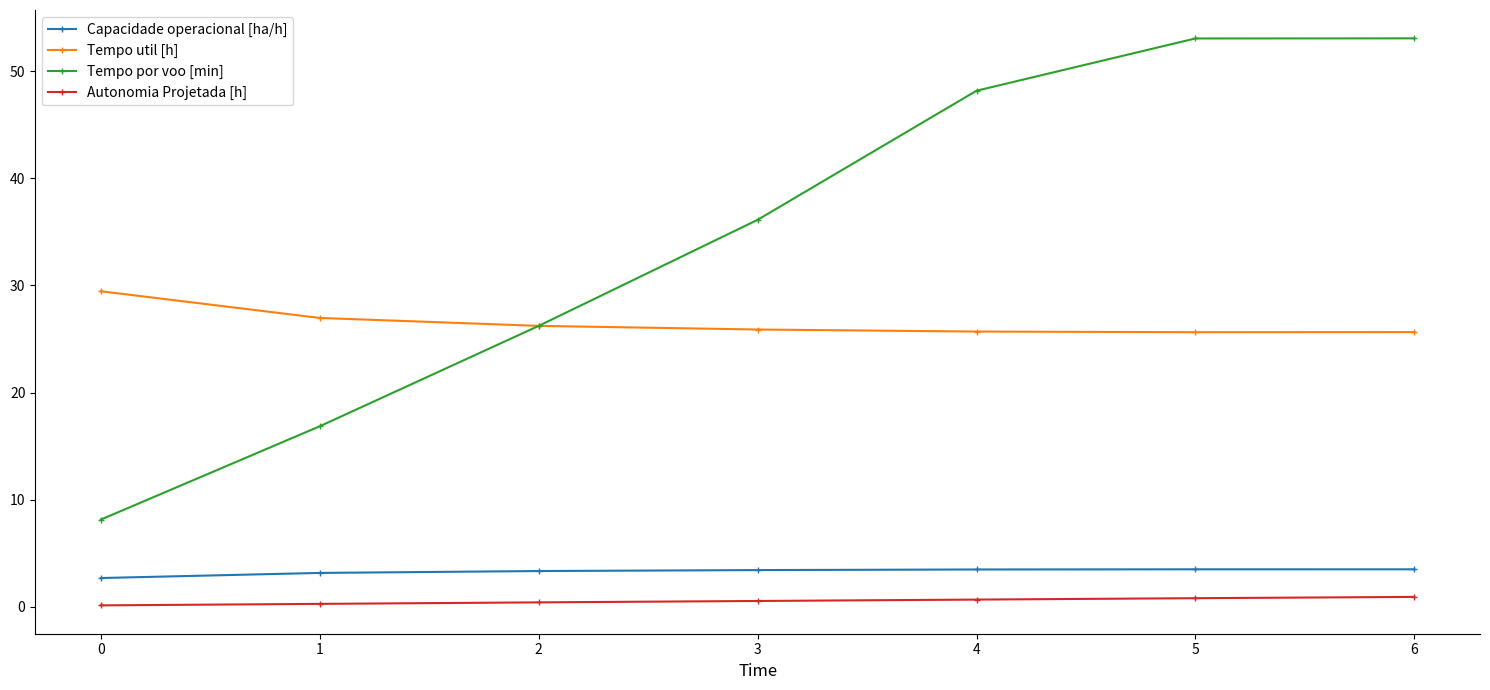

What is the minimum value shown in the chart?

0.1